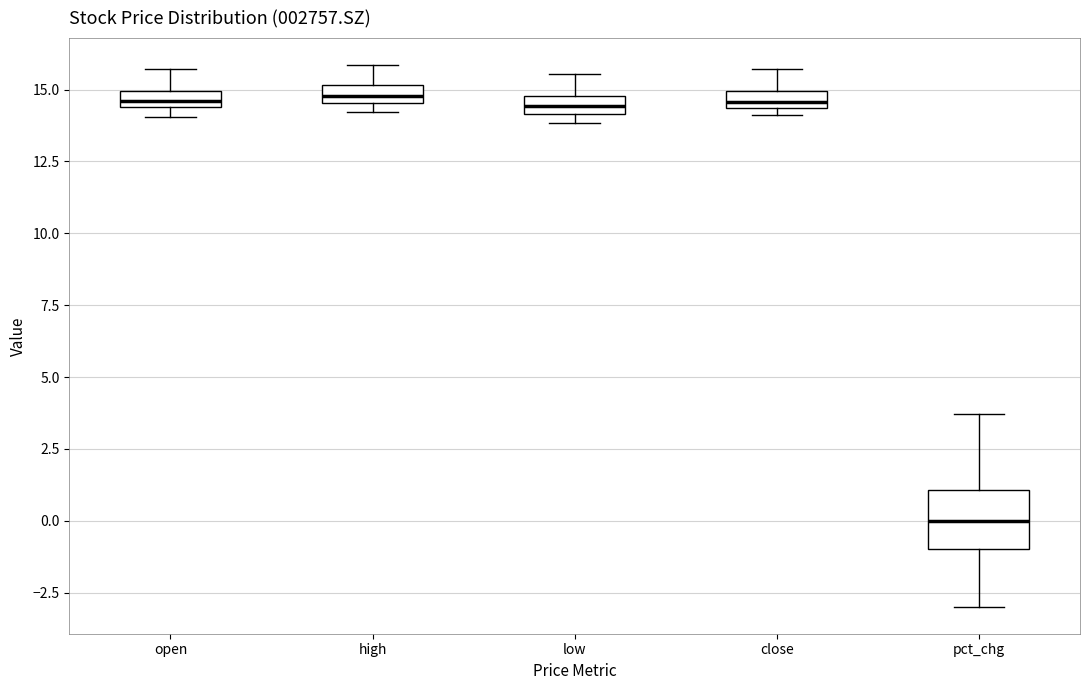

Which box is the tallest, from its lower edge to its upper edge?

pct_chg